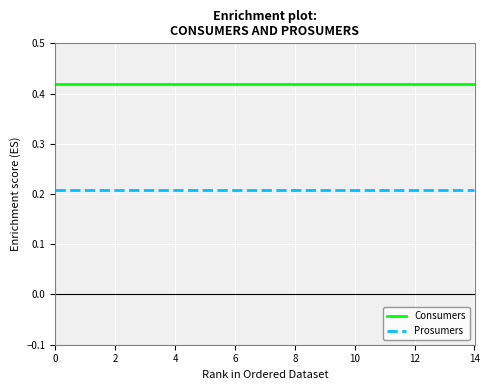

True or false: Prosumers and Consumers cross at least once.

False